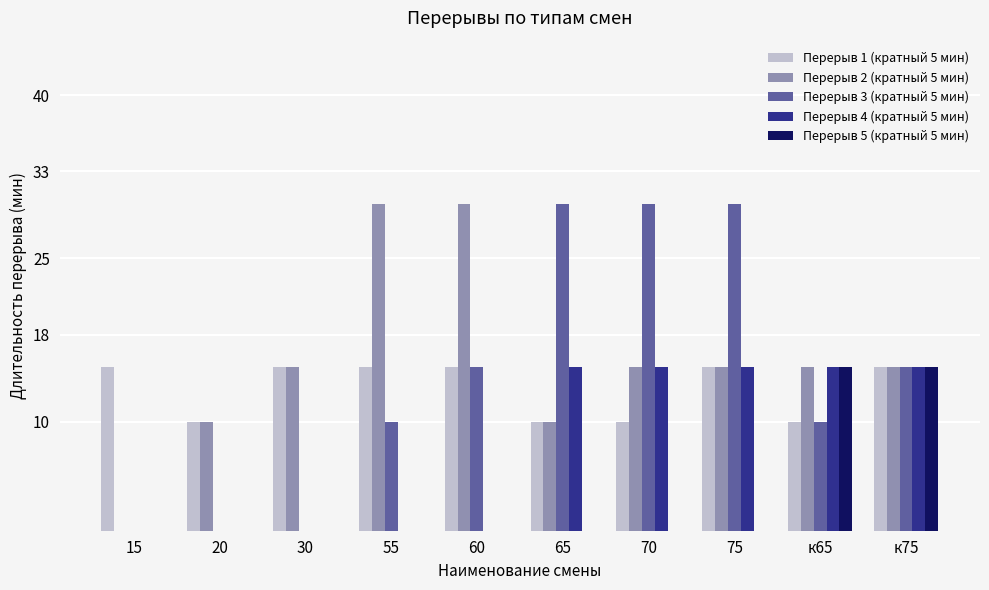

What is the highest value of the Перерыв 2 (кратный 5 мин) series?

30